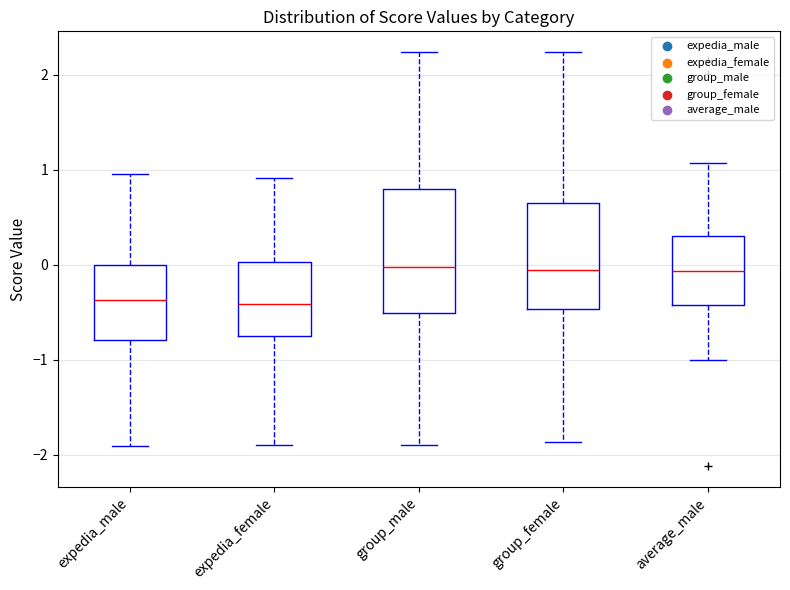

Which box is the tallest, from its lower edge to its upper edge?

group_male